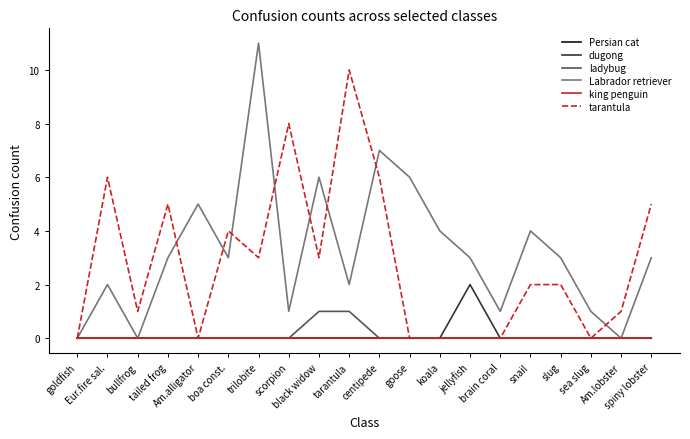

How many ladybug values are between 0 and 1?

20